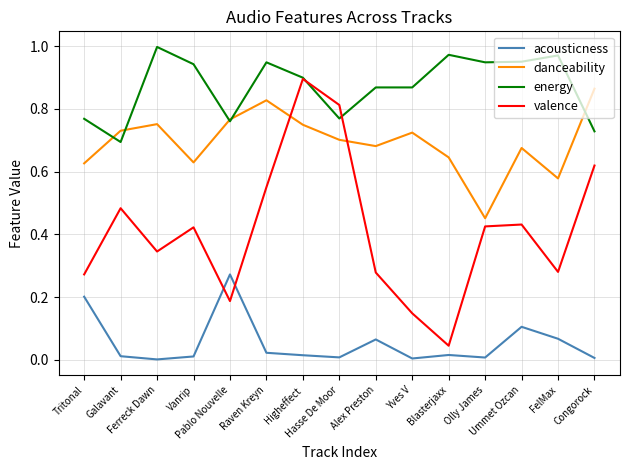

How many distinct data groups are displayed?

4